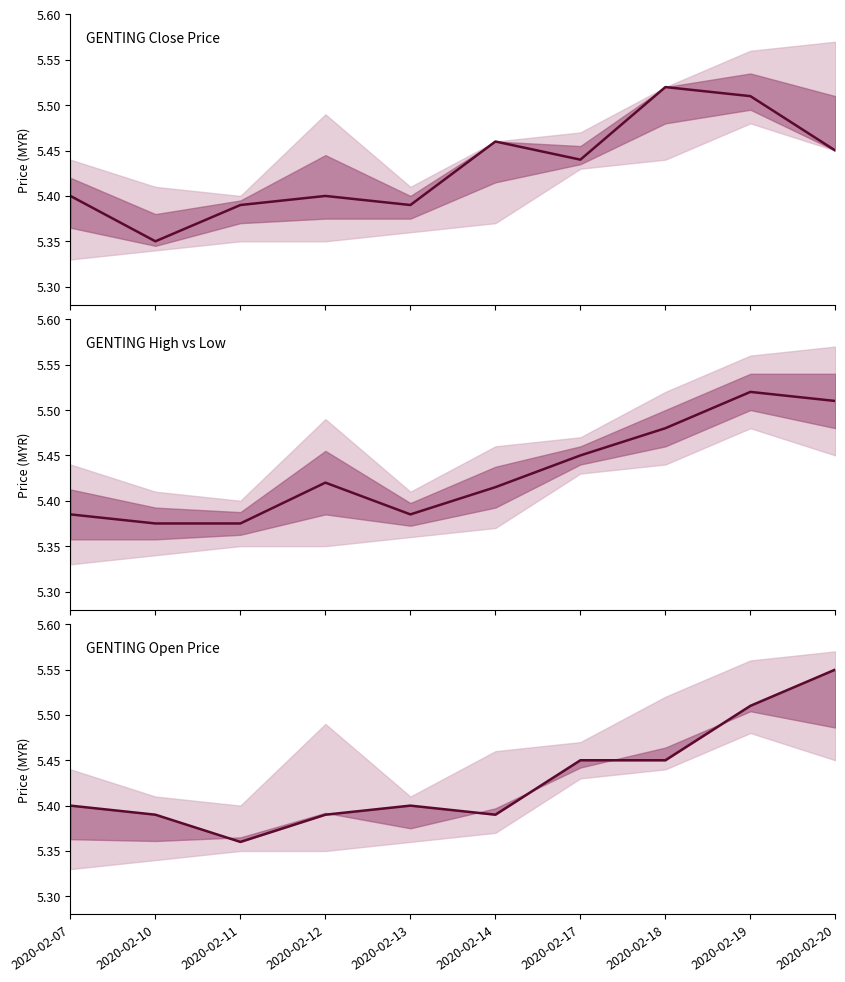

The value of close at 2020-02-18 is 5.5. True or false?

True